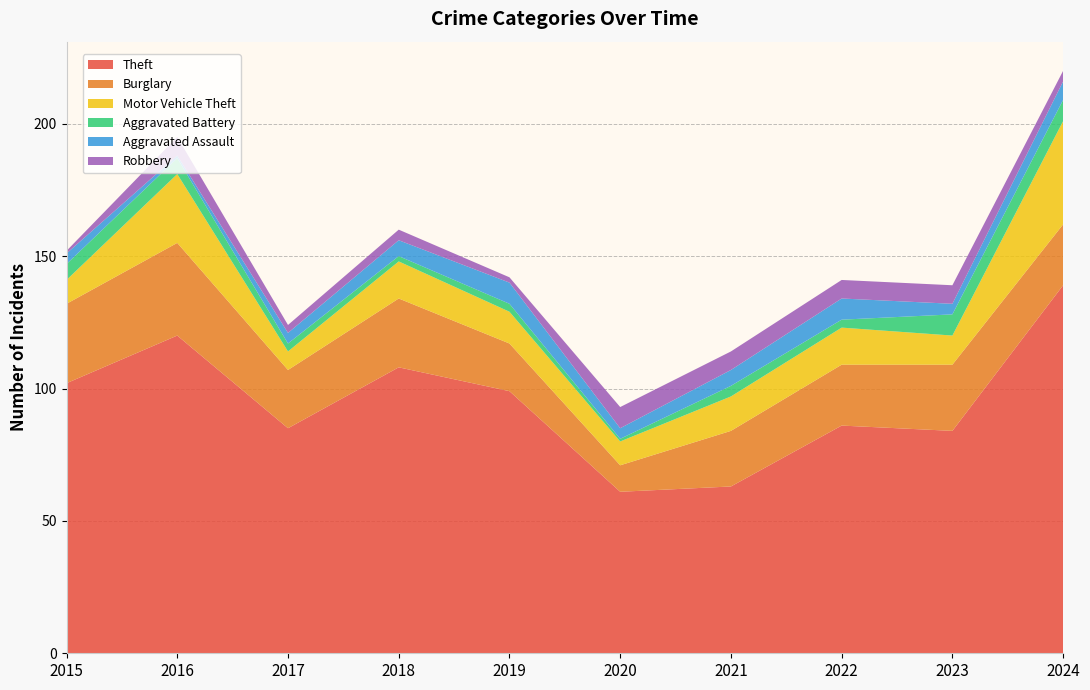

Reading left to right, list all the values displayed in this chart.

Theft: 2015=102	2016=120	2017=85	2018=108	2019=99	2020=61	2021=63	2022=86	2023=84	2024=139
Burglary: 2015=30	2016=35	2017=22	2018=26	2019=18	2020=10	2021=21	2022=23	2023=25	2024=23
Motor Vehicle Theft: 2015=9	2016=26	2017=7	2018=14	2019=12	2020=9	2021=13	2022=14	2023=11	2024=39
Aggravated Battery: 2015=6	2016=6	2017=3	2018=2	2019=3	2020=1	2021=4	2022=3	2023=8	2024=8
Aggravated Assault: 2015=4	2016=1	2017=4	2018=6	2019=8	2020=4	2021=6	2022=8	2023=4	2024=7
Robbery: 2015=1	2016=7	2017=3	2018=4	2019=2	2020=8	2021=7	2022=7	2023=7	2024=4